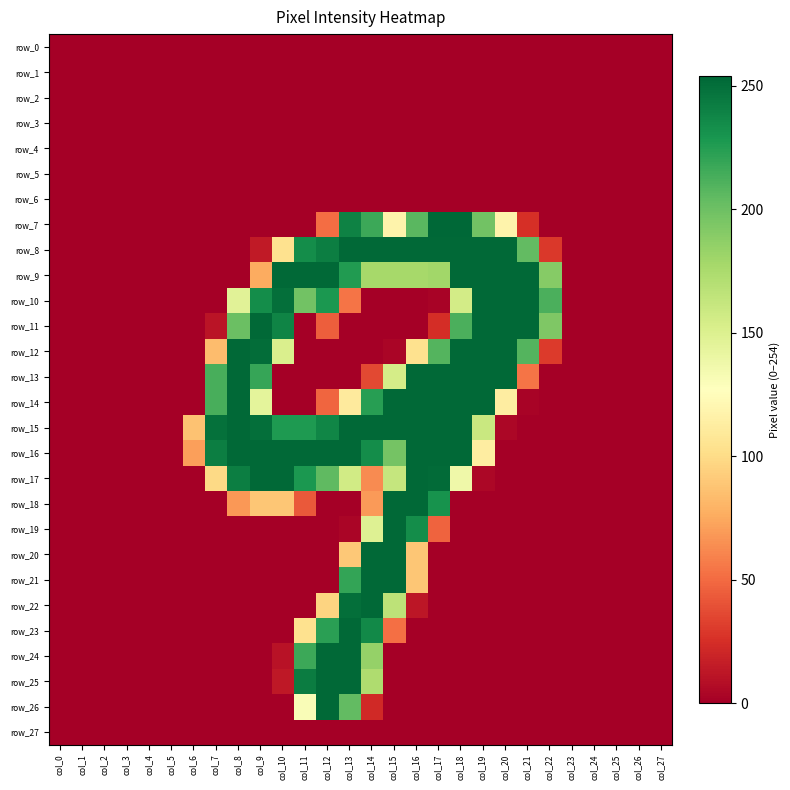

At col_6, list the series in order from largest to smallest.

row_15, row_16, row_0, row_1, row_2, row_3, row_4, row_5, row_6, row_7, row_8, row_9, row_10, row_11, row_12, row_13, row_14, row_17, row_18, row_19, row_20, row_21, row_22, row_23, row_24, row_25, row_26, row_27